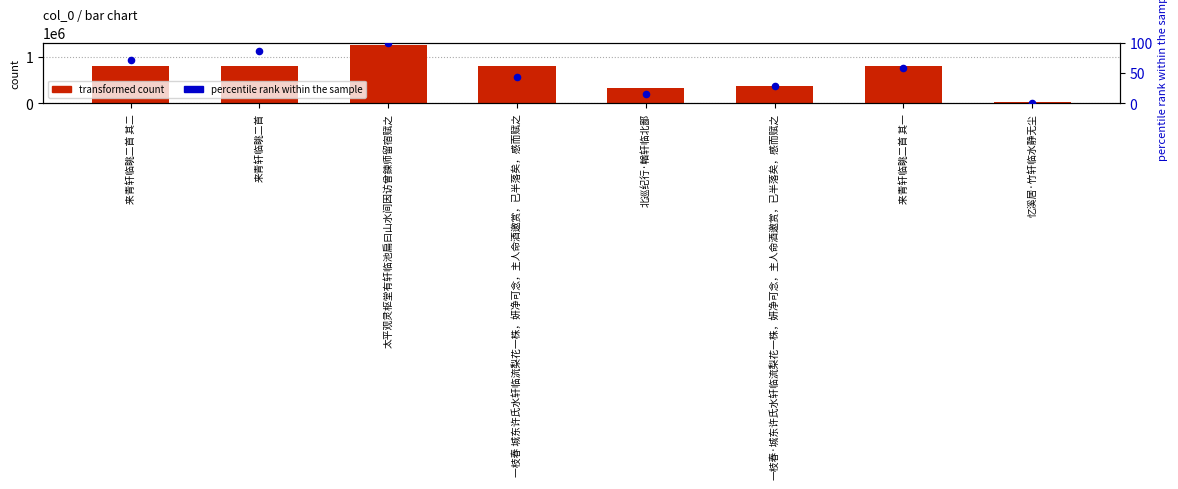

Which series has the largest total across all categories?

transformed count